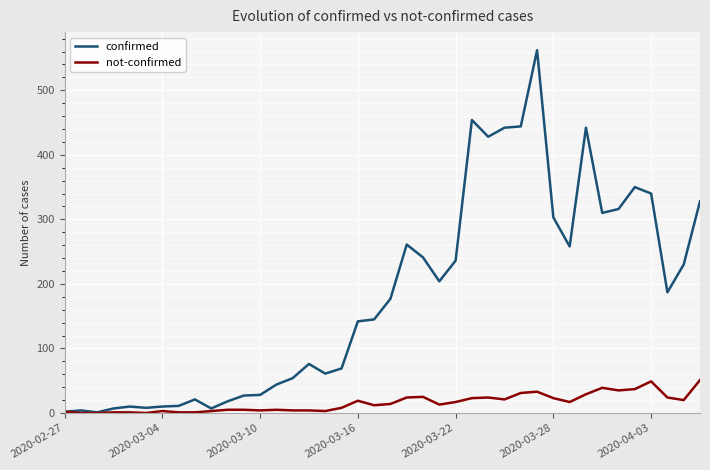

What is the greatest value displayed?

562